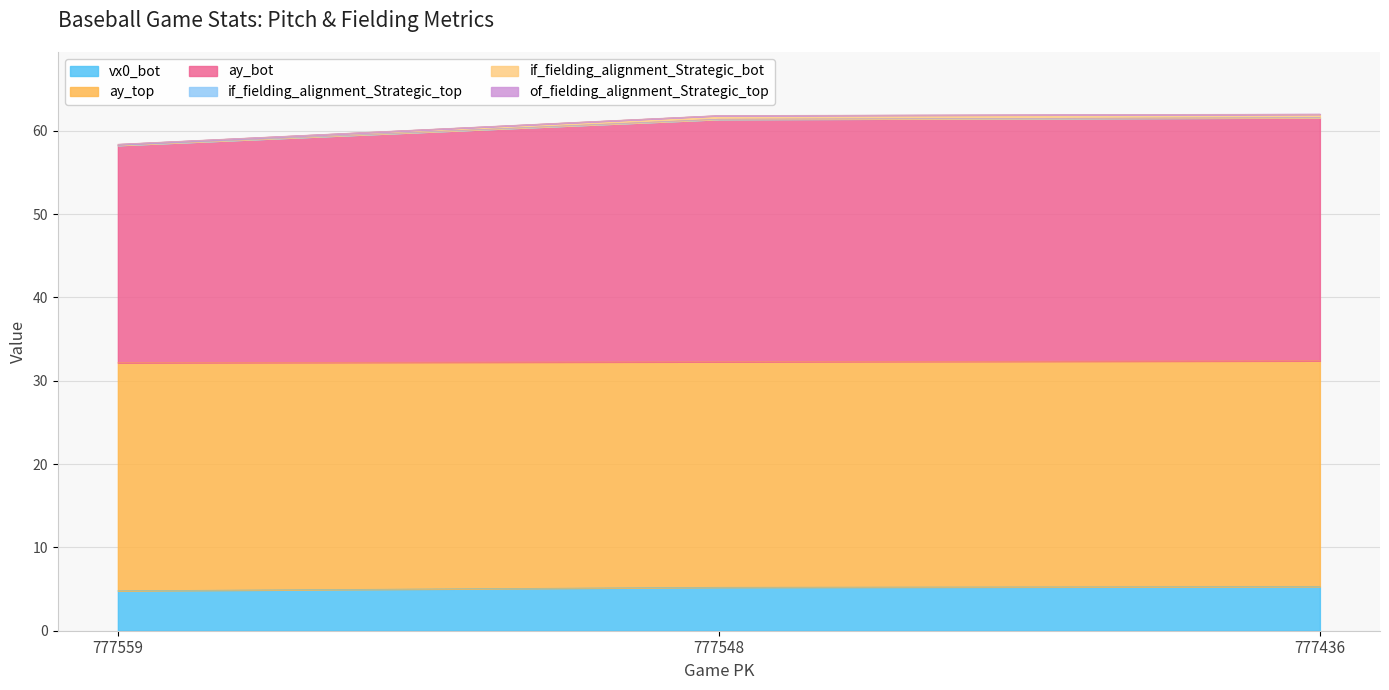

How many values in the ay_bot series exceed 61?

2